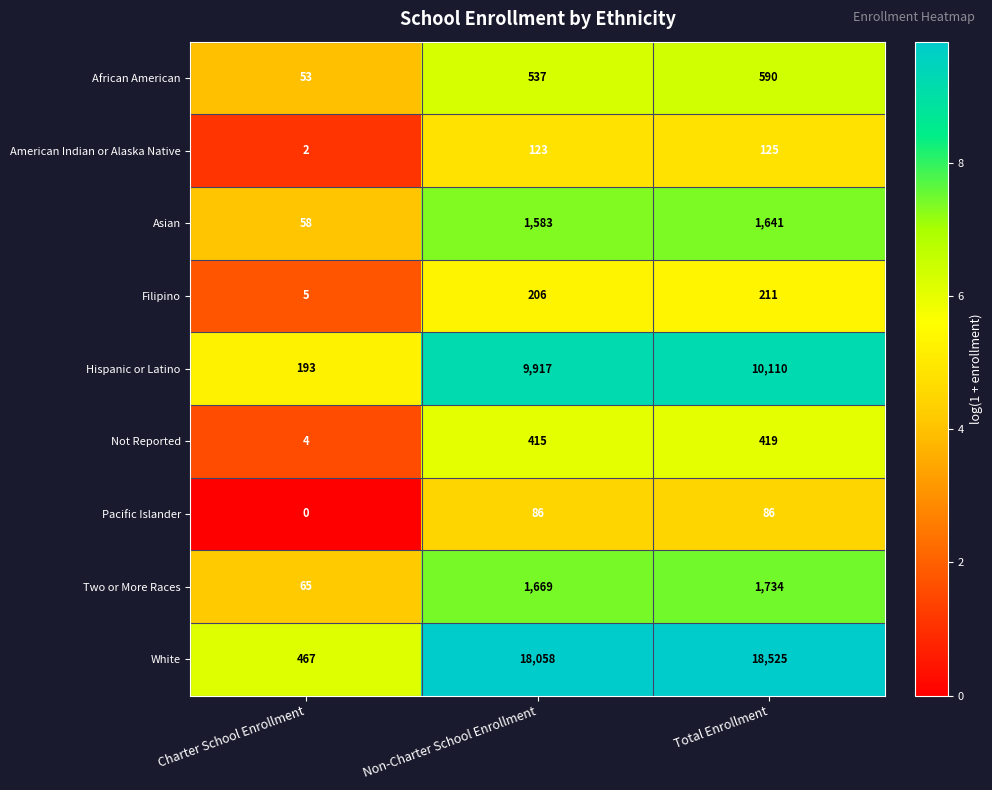

How many data points in White are less than 18058?

1